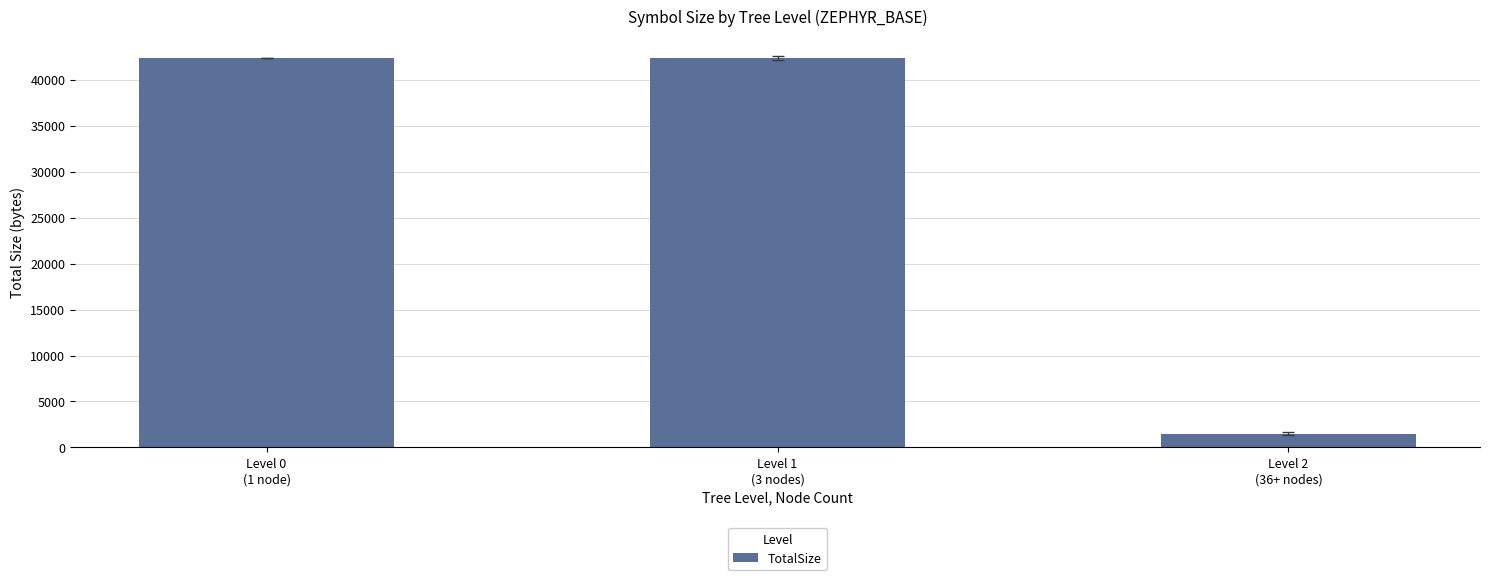

What is the ratio of the value at Level 1
(3 nodes) to the value at Level 0
(1 node)?

1.0